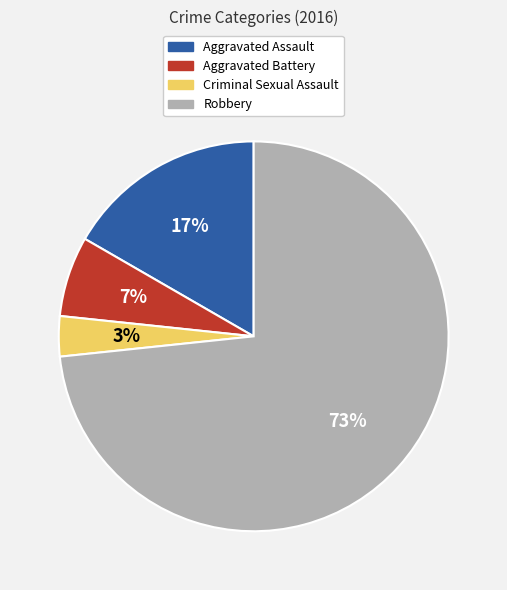

Which category has the biggest portion of the pie?

Robbery